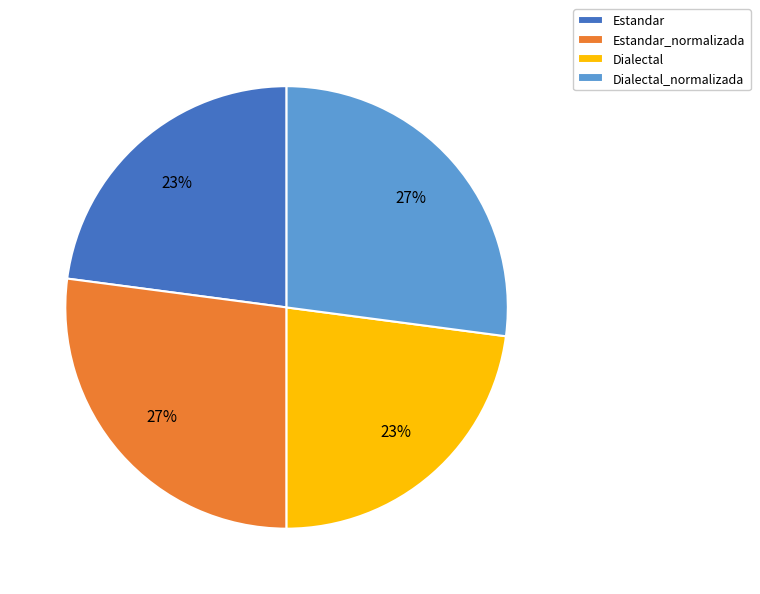

Do Estandar and Dialectal together represent more than half of the pie?

No